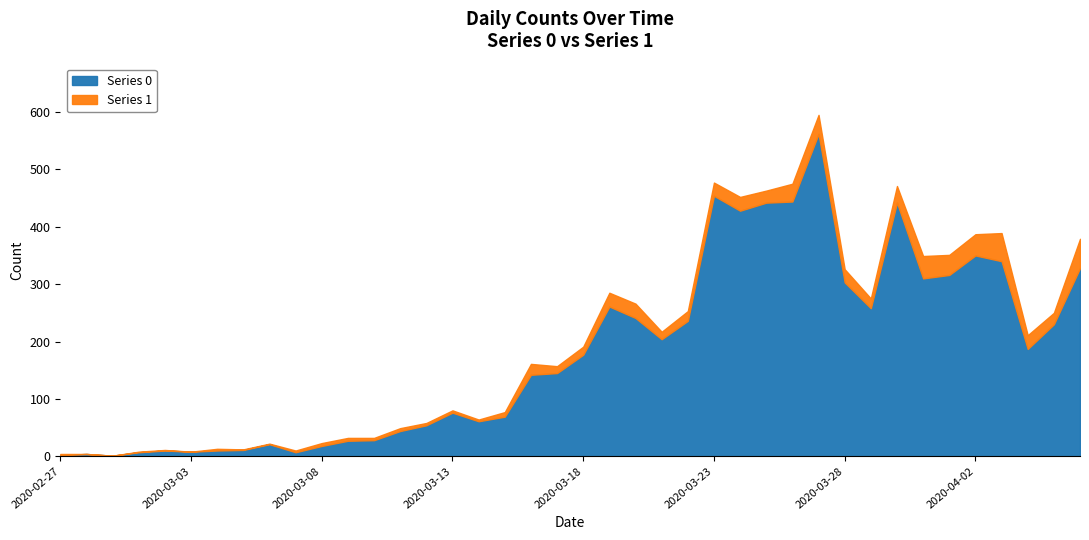

Reading right to left, transcribe all the data shown in this chart.

Series 0: 328	230	187	340	350	316	310	442	258	303	562	444	442	428	454	236	204	241	261	177	145	142	69	61	76	54	44	28	27	18	7	21	11	10	8	10	7	1	4	2
Series 1: 51	20	24	49	37	35	39	29	17	23	33	31	21	24	23	17	13	25	24	14	12	19	8	3	4	4	5	4	5	5	3	1	1	3	0	1	1	0	0	2